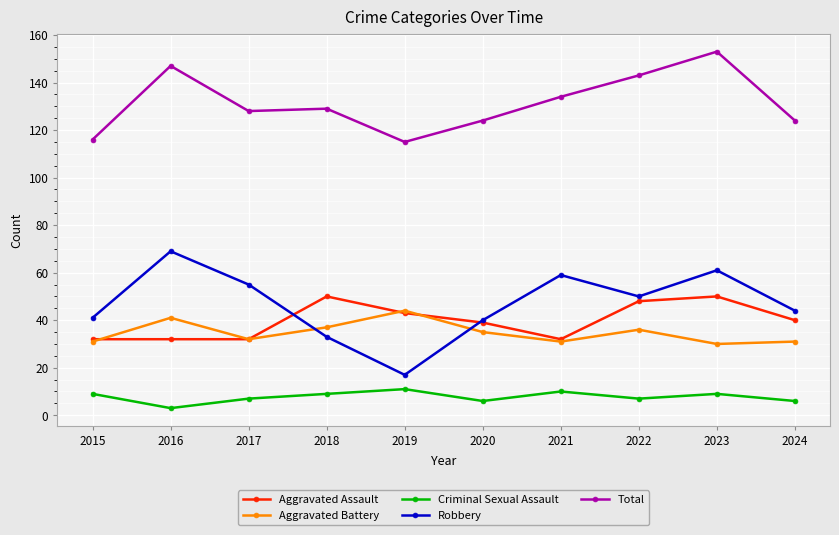

The value of Criminal Sexual Assault at 2015 is 9. True or false?

True